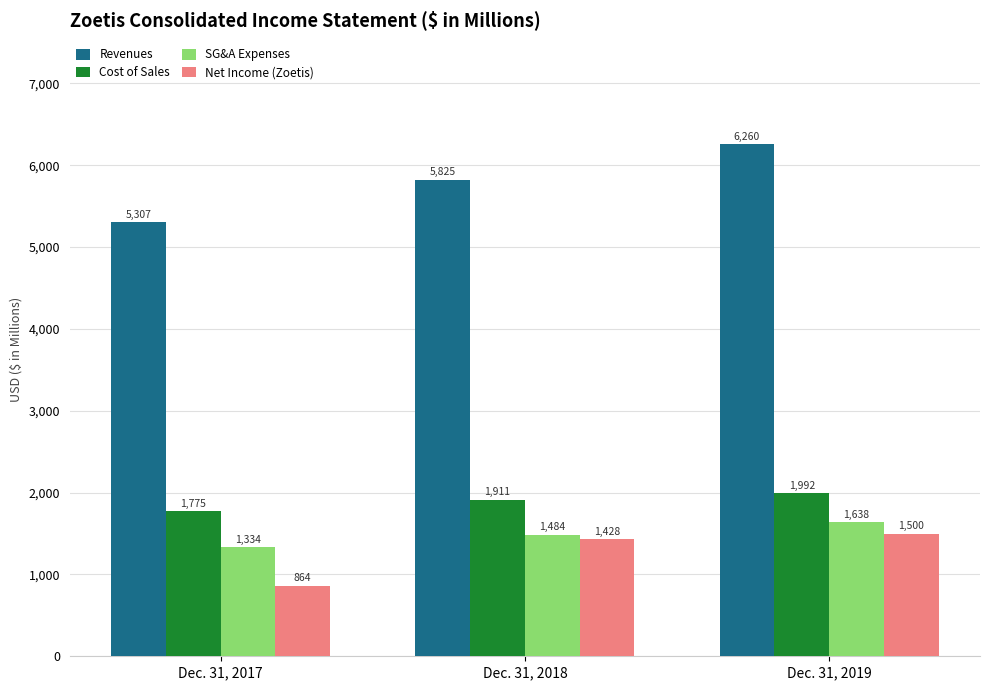

What is the spread (max minus min) of values at Dec. 31, 2019?

4760